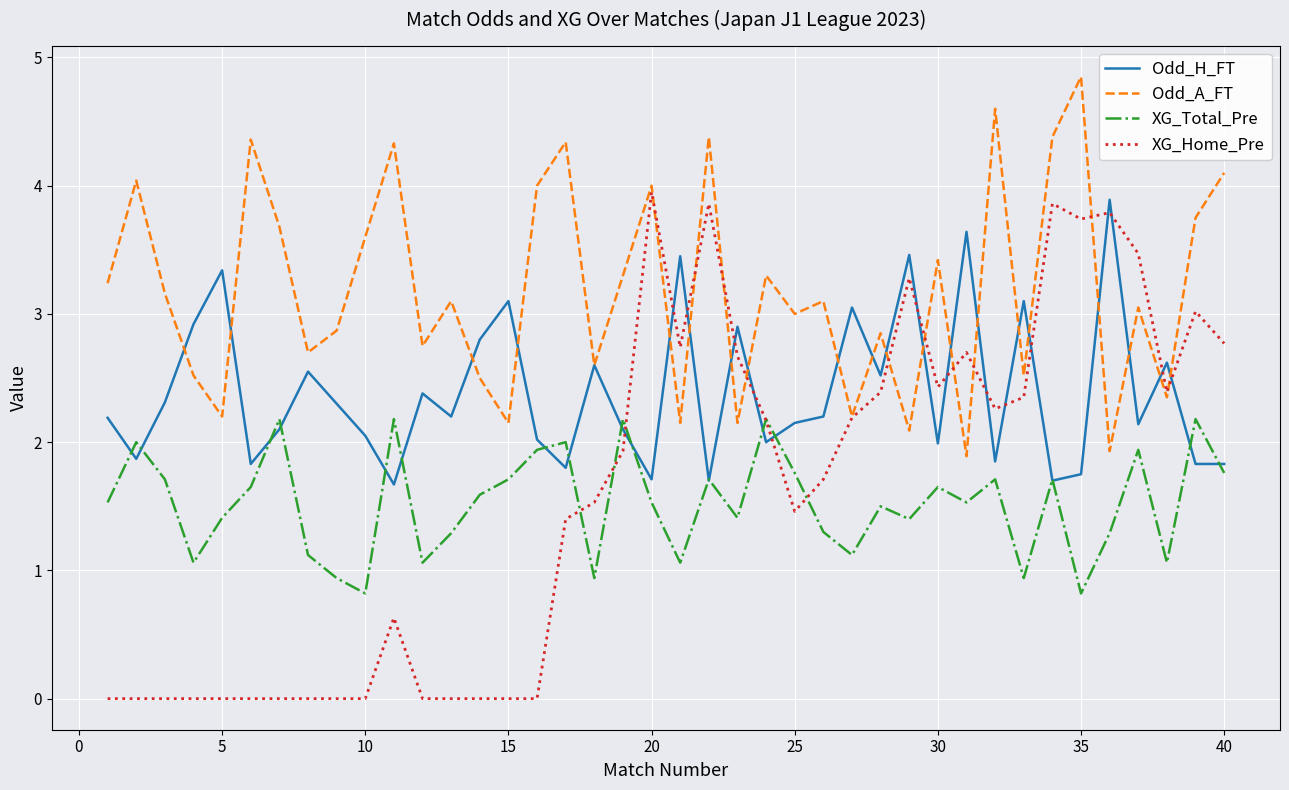

After their last crossing, which series has the higher values: XG_Home_Pre or Odd_H_FT?

XG_Home_Pre